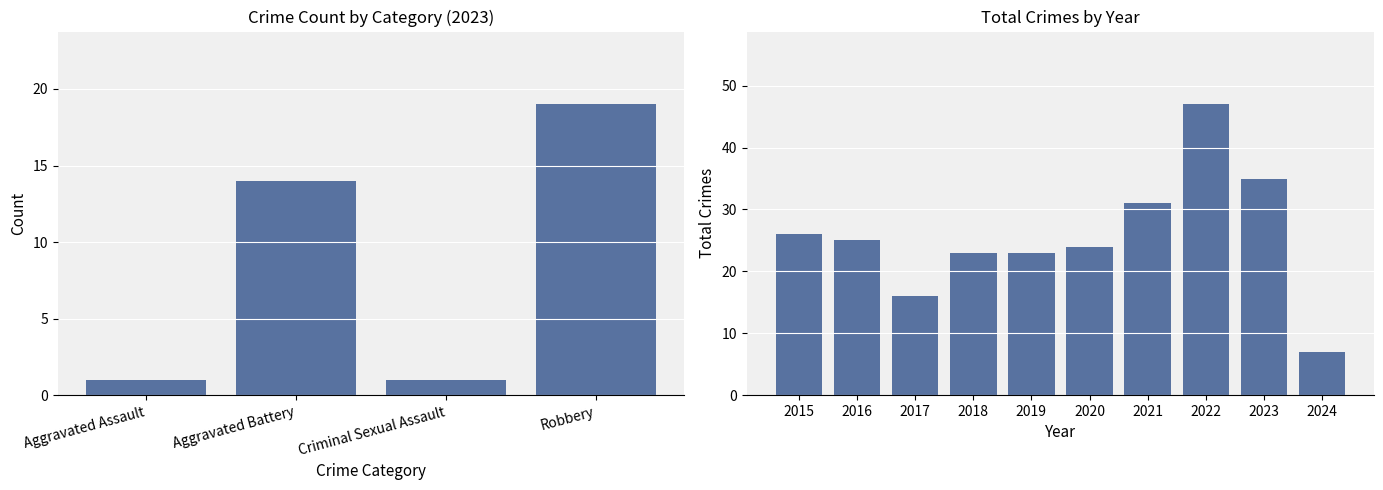

Where does the data first go above 25?

2015